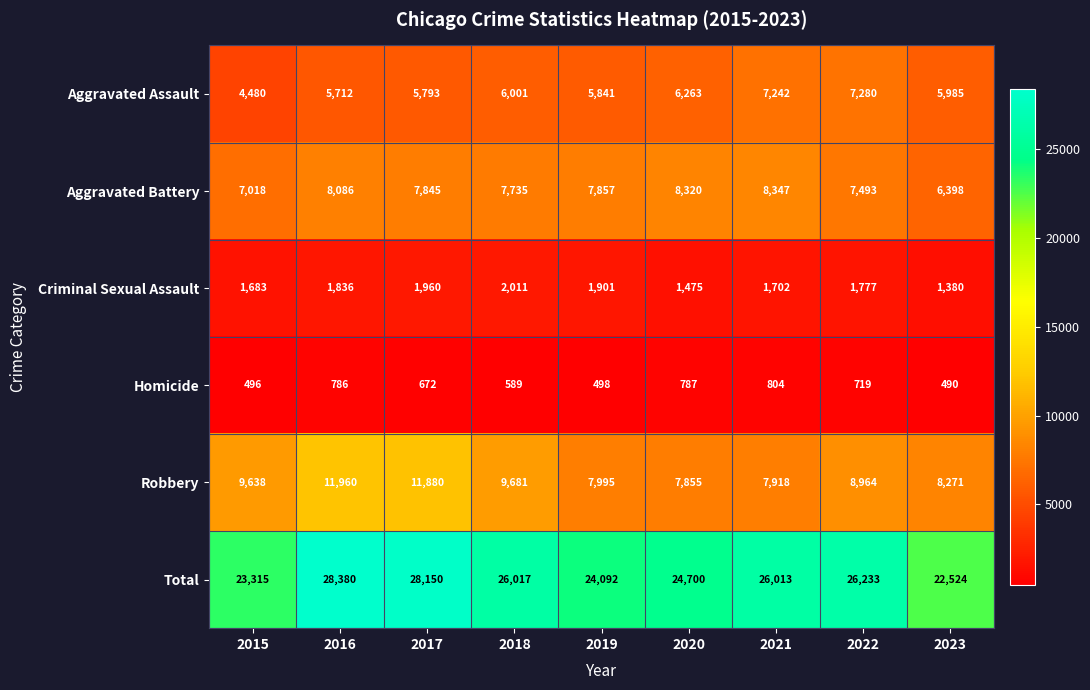

Where is Total nearest to the value 25452?

2021